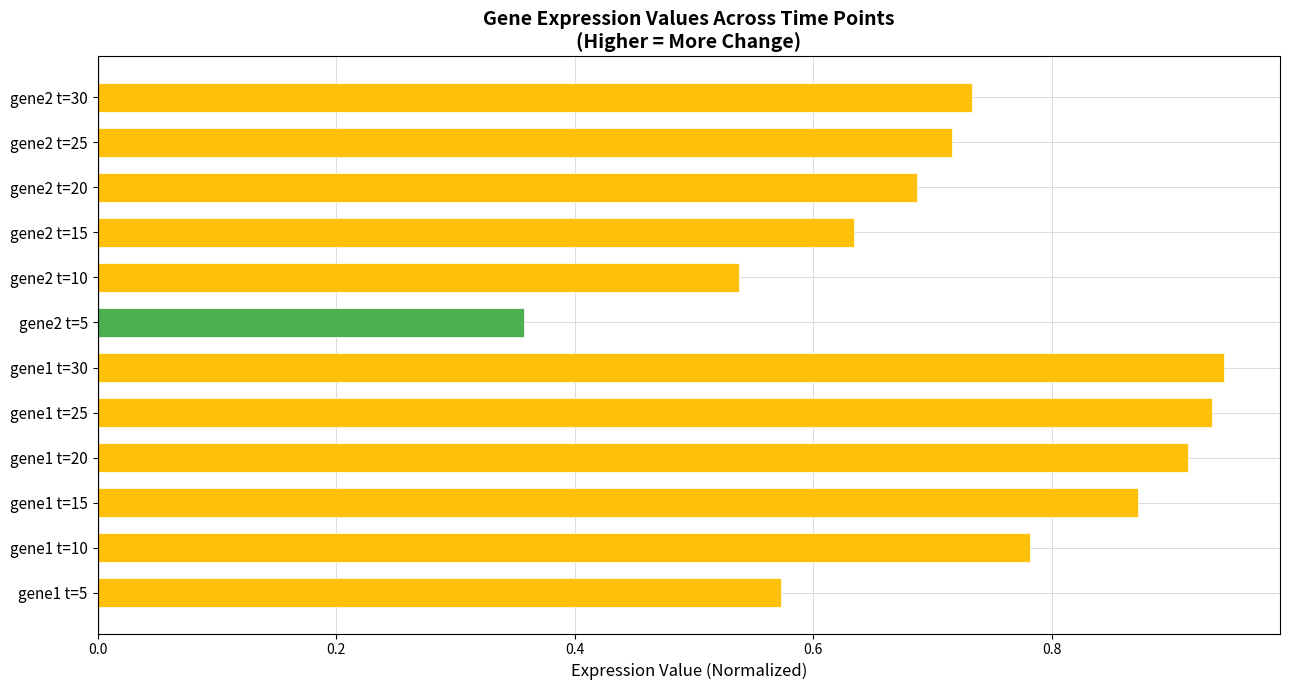

Are the bars grouped side by side (vs. stacked)?

No